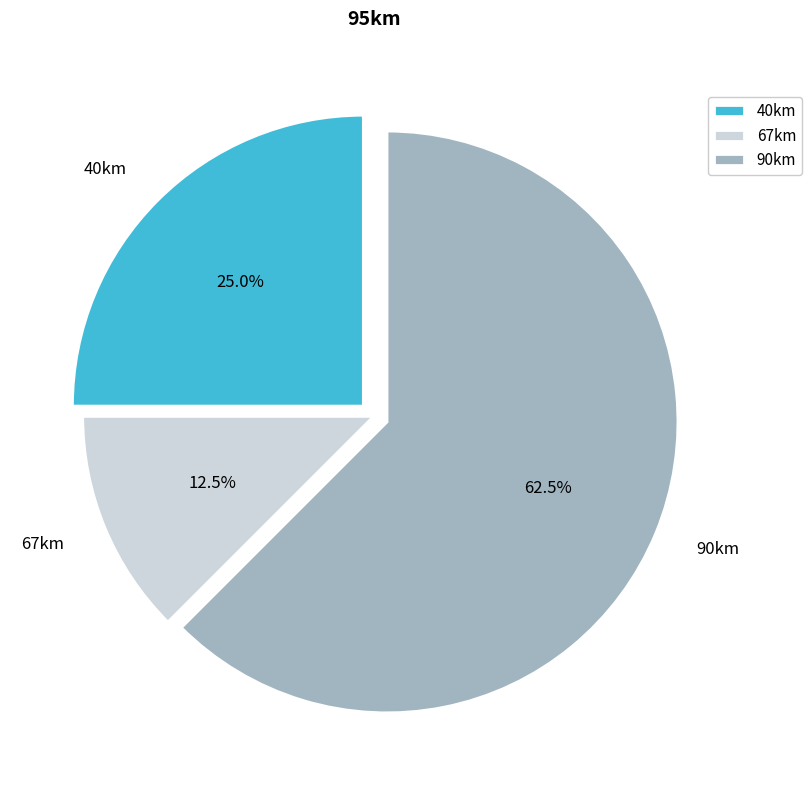

What is the smallest slice in the pie chart?

67km